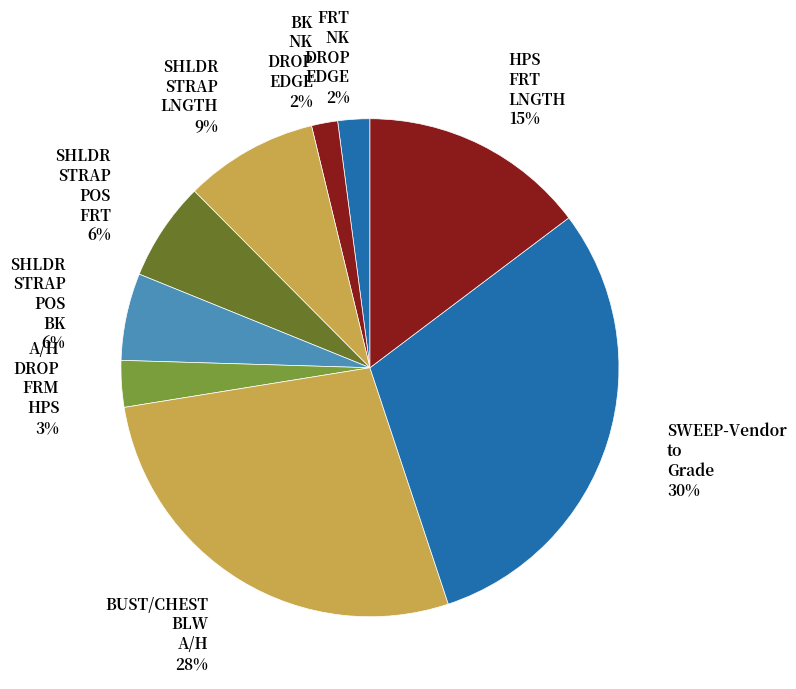

How many slices are in this pie chart?

9